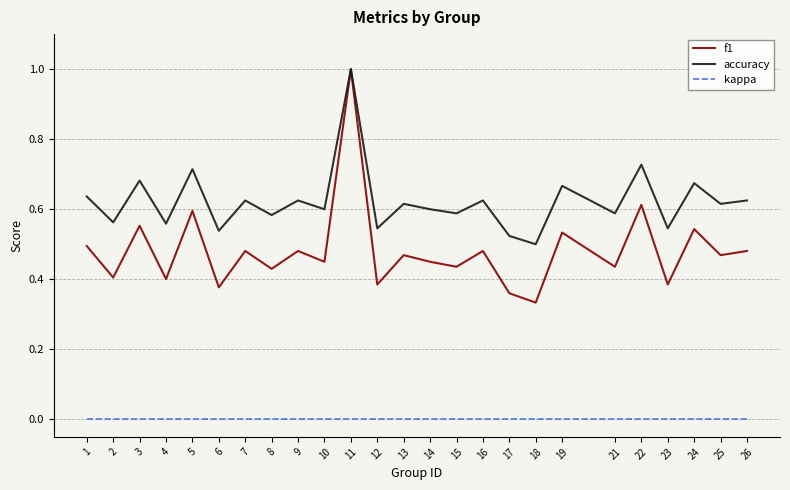

At which category does the chart reach its peak across all series?

11